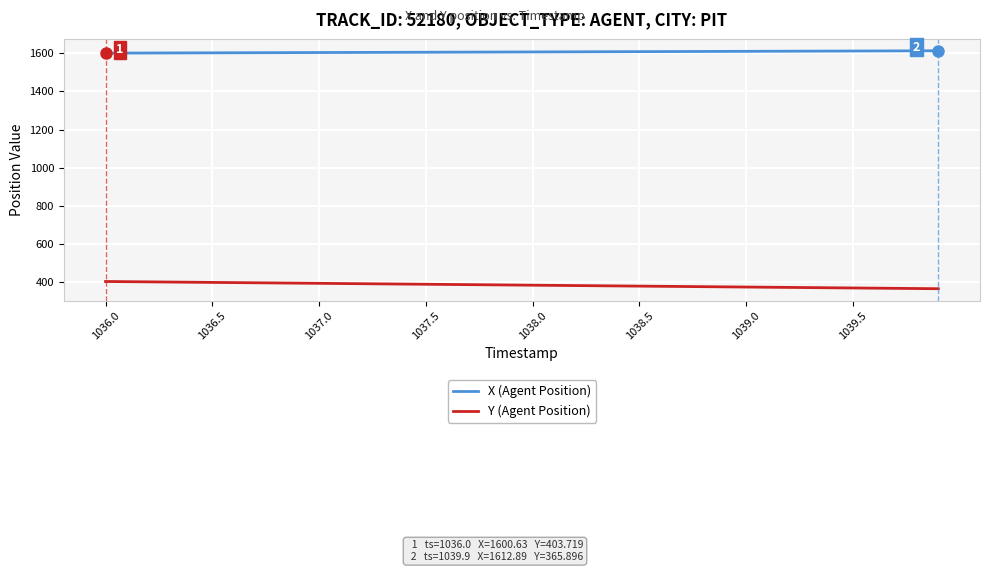

How many series are shown in this chart?

2